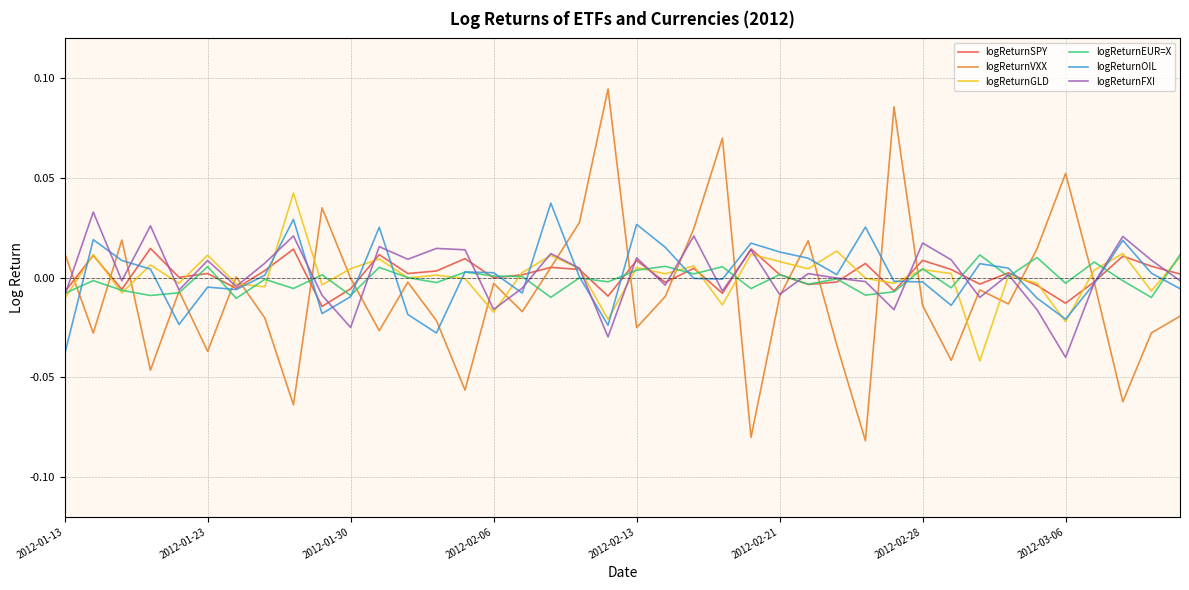

Which series has the largest range (max minus min)?

logReturnVXX